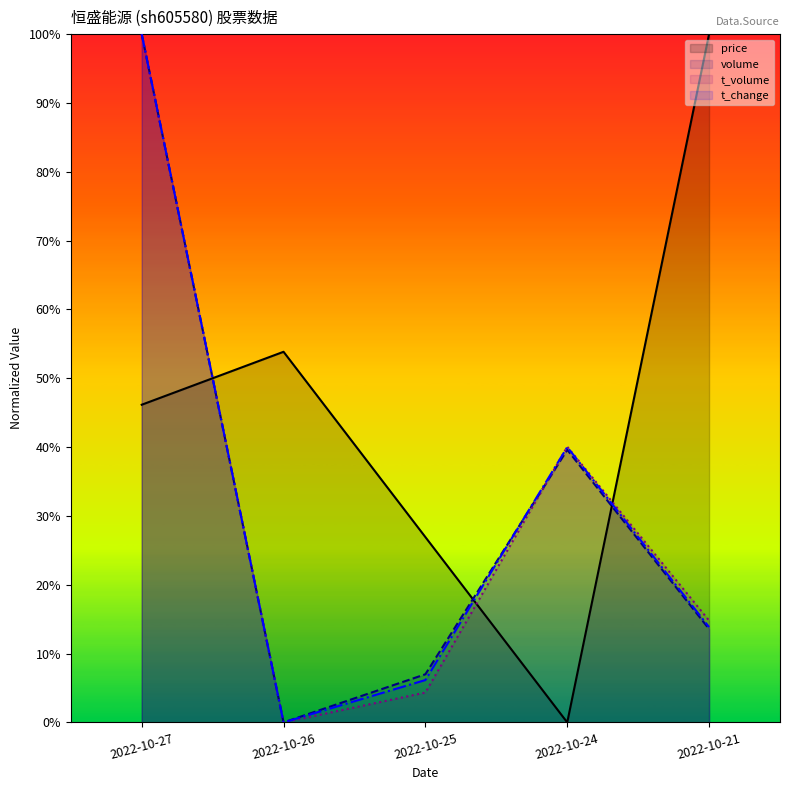

Where is the first local minimum for t_change?

2022-10-26